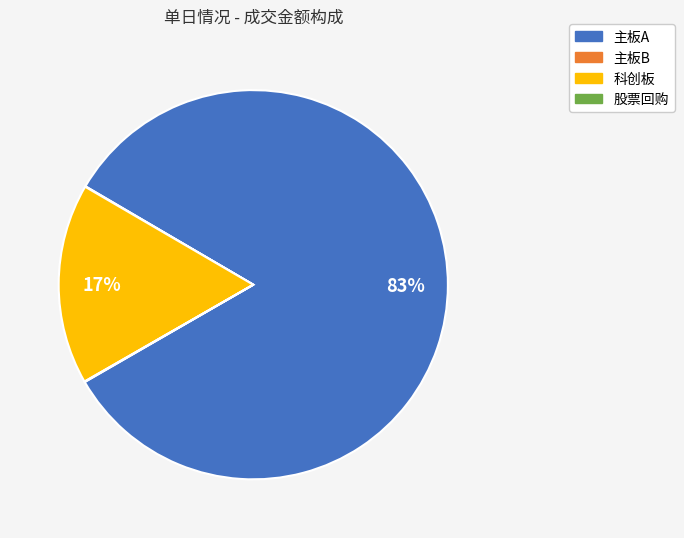

Do 科创板 and 主板A together represent more than half of the pie?

Yes